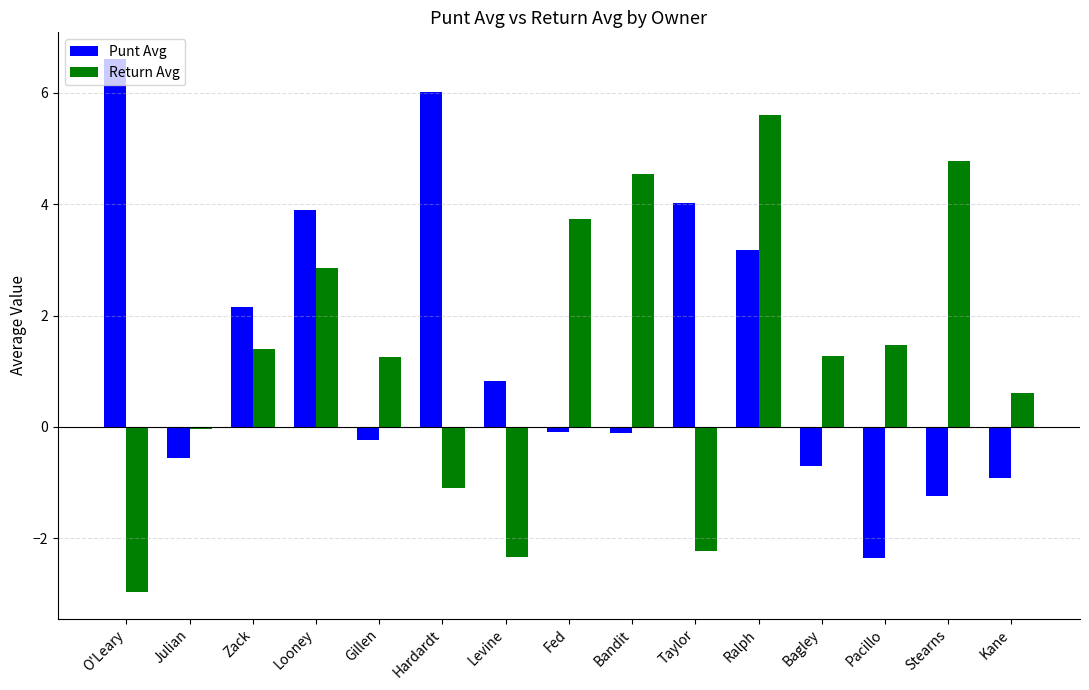

What is the average value of the Punt Avg series?

1.4